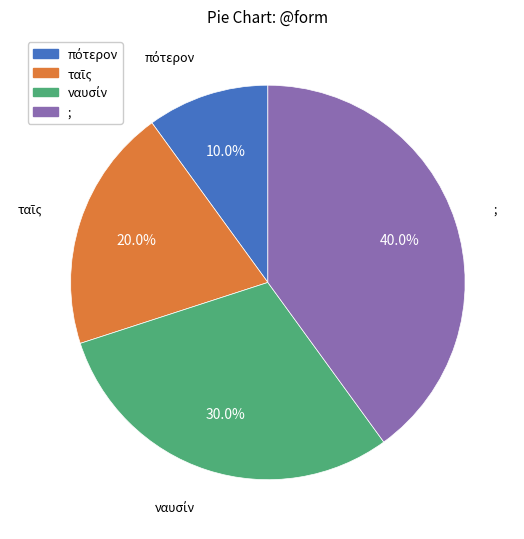

Which category has the biggest portion of the pie?

;